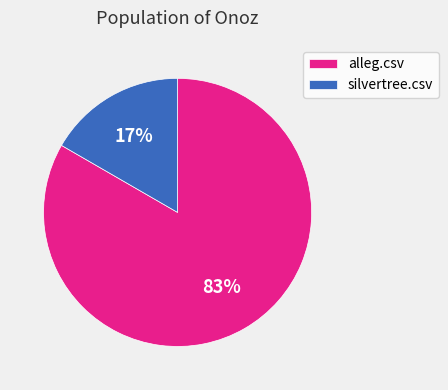

How many segments does this pie chart have?

2